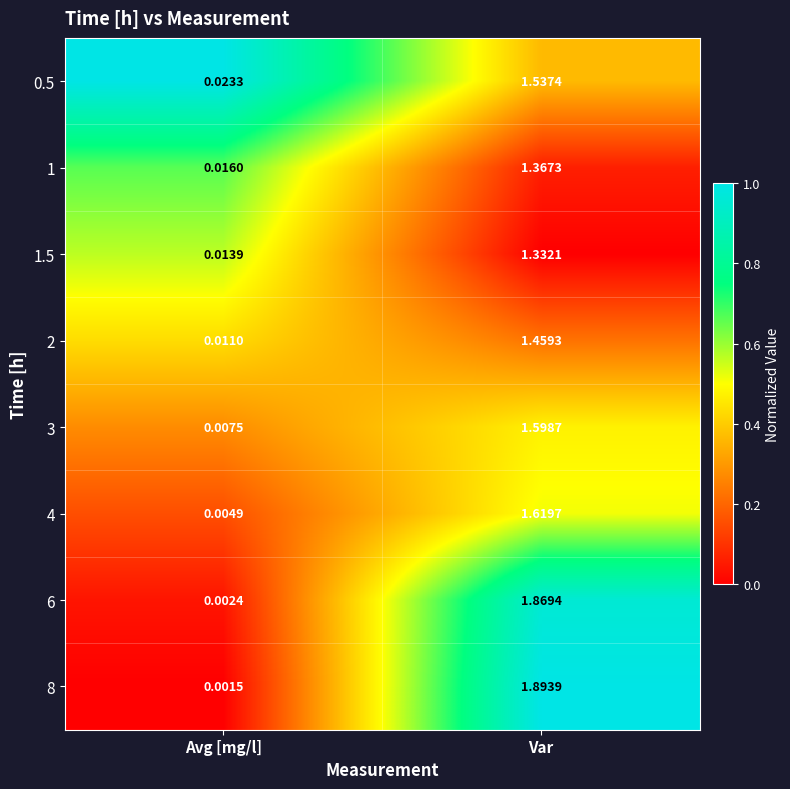

List the labels in order of 1.5 value, largest first.

Var, Avg [mg/l]